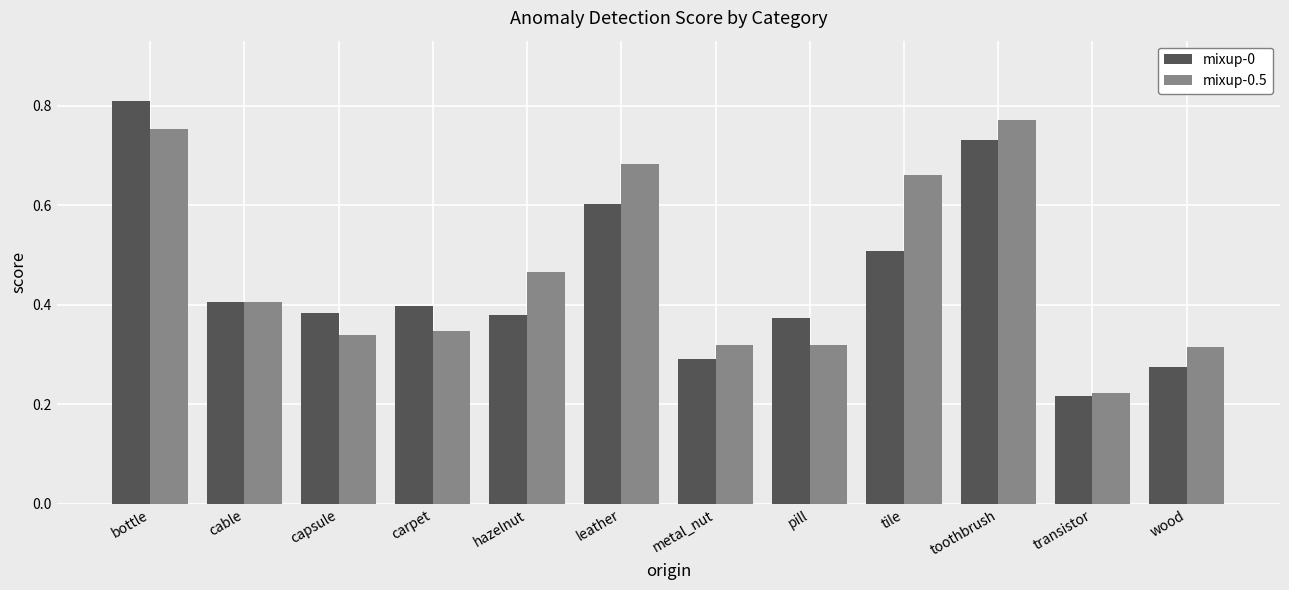

How many bars are there in each group?

2